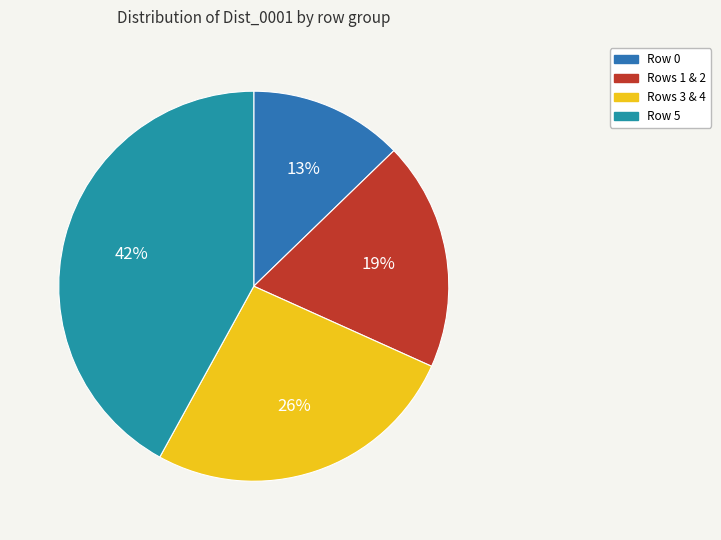

Does any single category account for the majority?

No